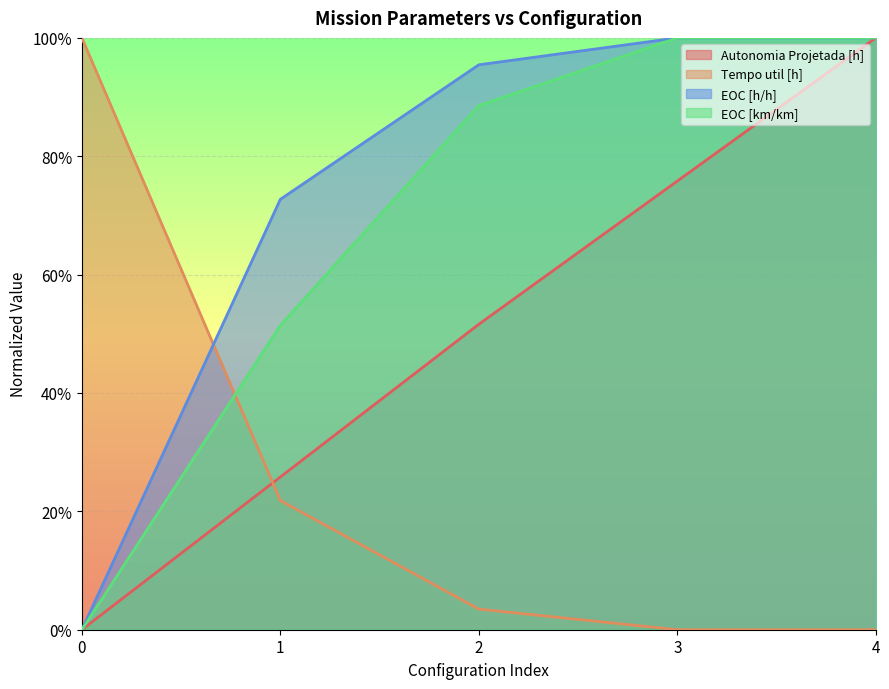

The EOC [km/km] series shows 0.5 at 1. True or false?

True